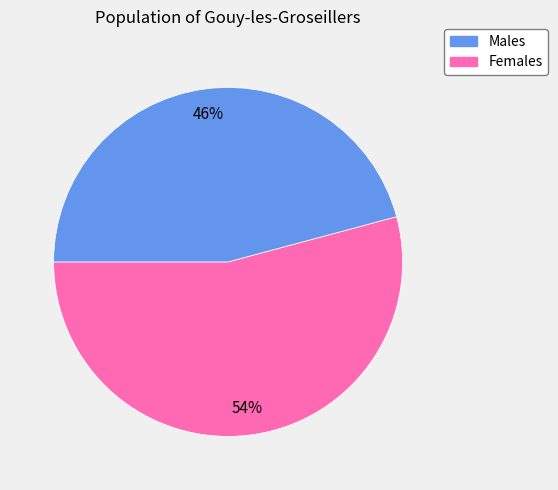

To the nearest percent, what is the average slice percentage?

50%